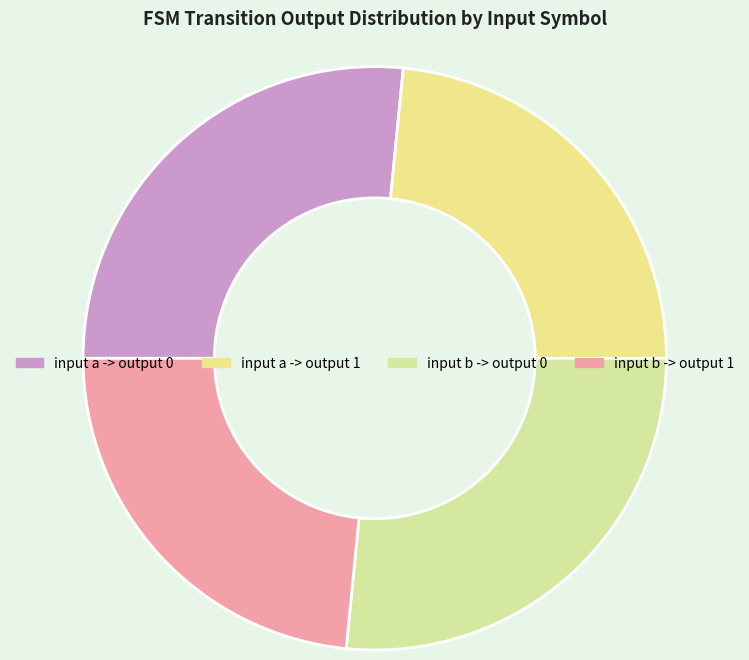

Rank the categories by value from lowest to highest.

input a -> output 1, input b -> output 1, input a -> output 0, input b -> output 0